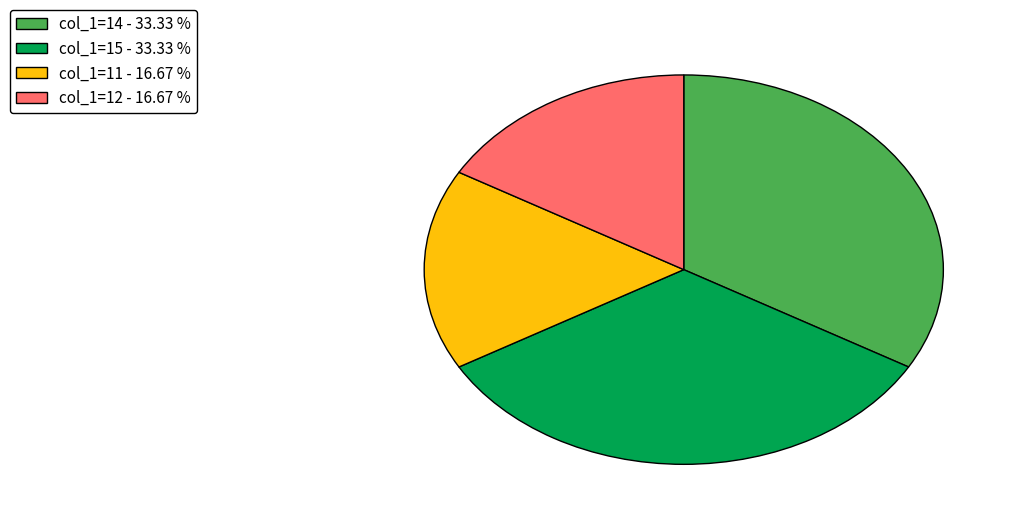

Does col_1=15 - 33.33 % represent more than half of the total?

No